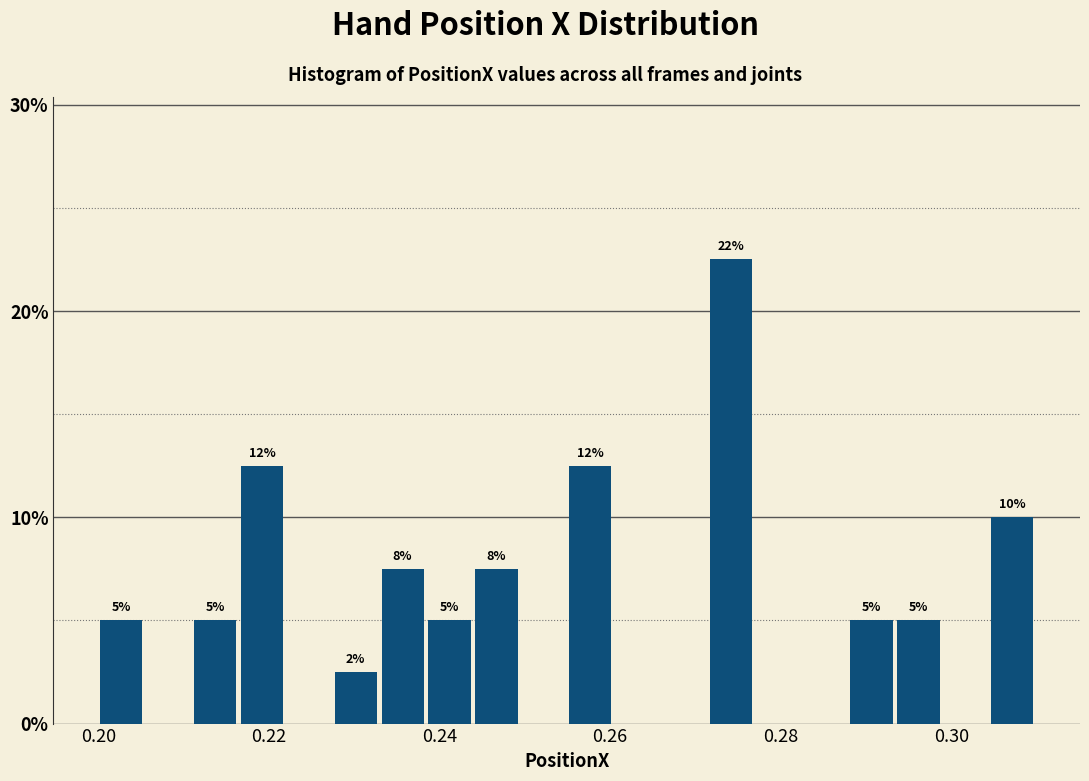

Around what value on the x-axis is the tallest bar? Give the approximate position of its centre, as read against the axis.

0.274